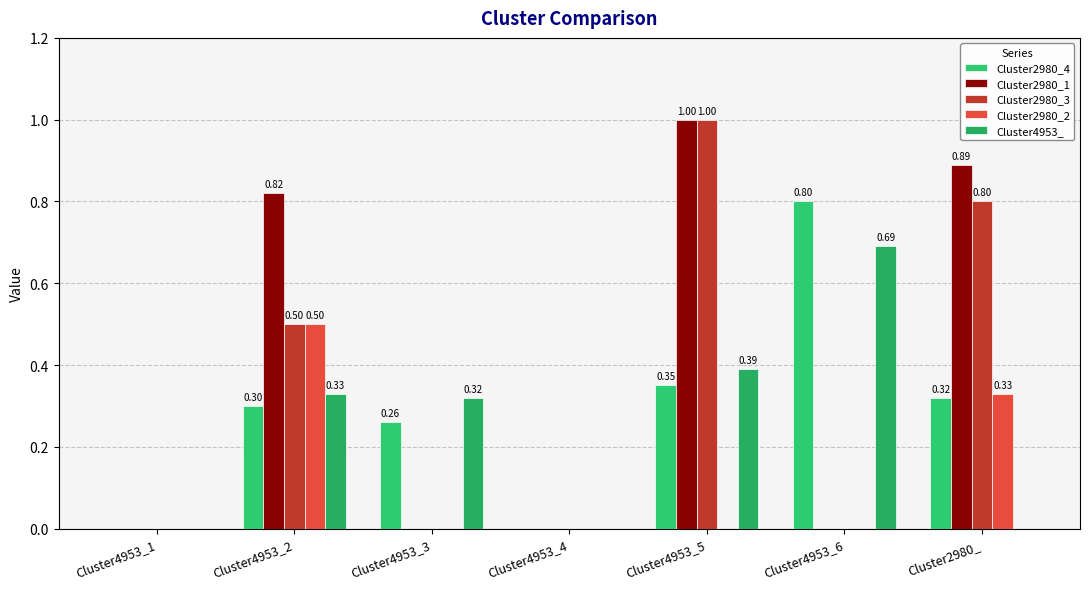

The value of Cluster4953_ at Cluster4953_6 is 0.3. True or false?

False